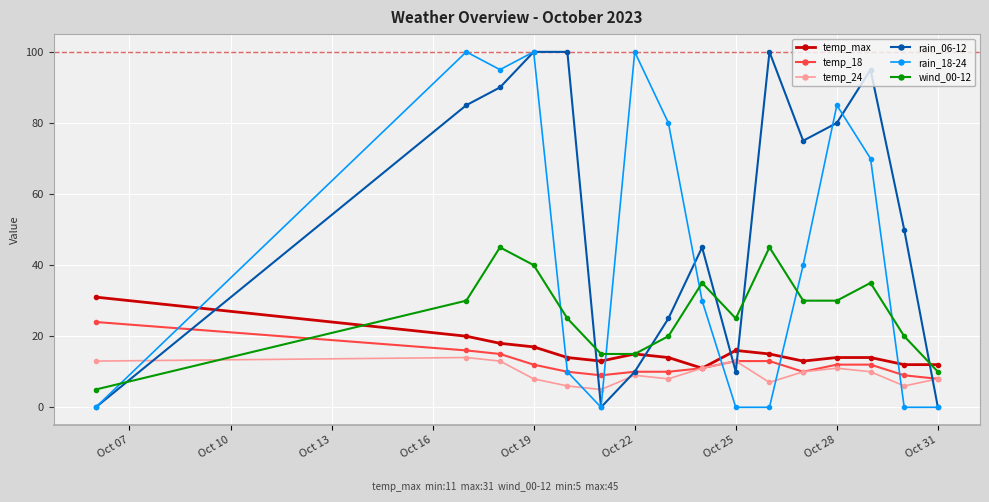

What is the greatest value displayed?

100